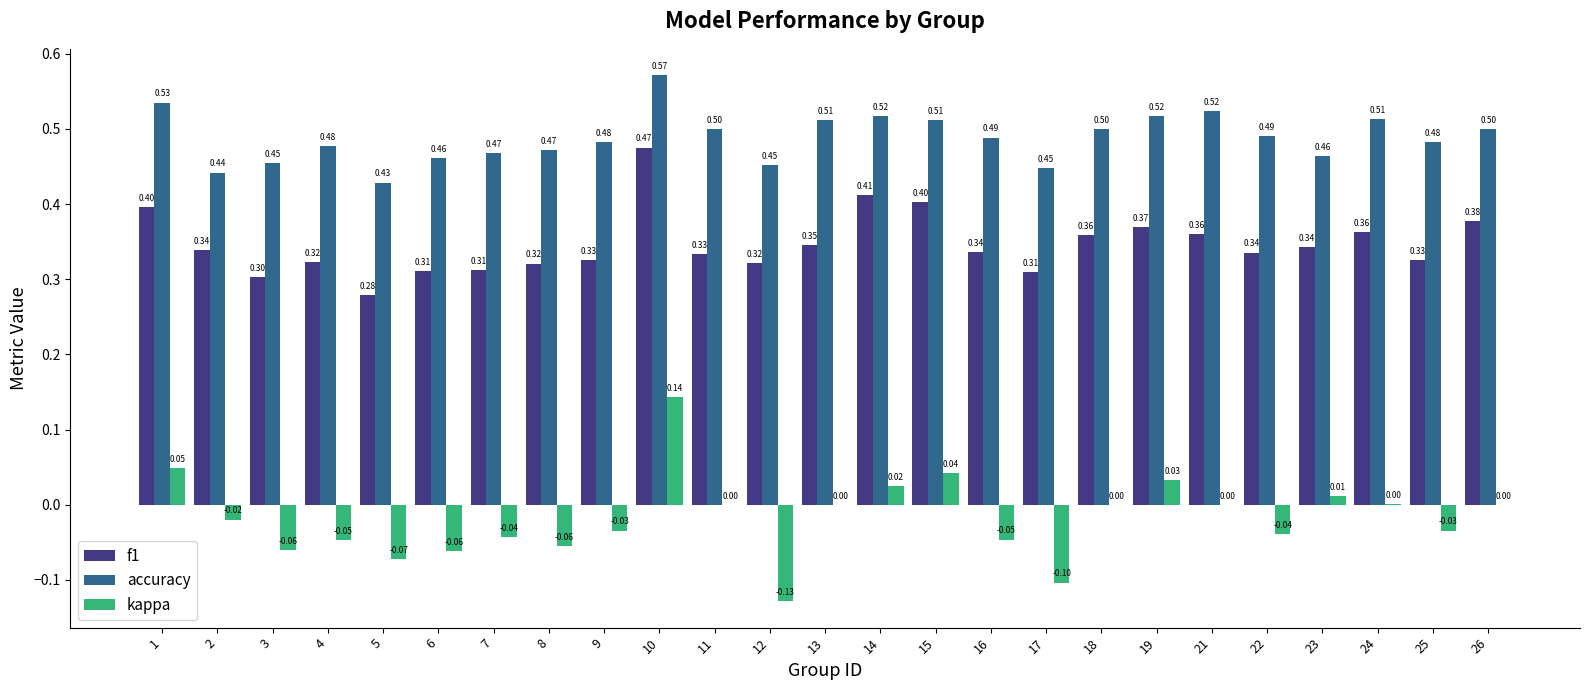

Between 3 and 26, which series saw the biggest shift?

f1